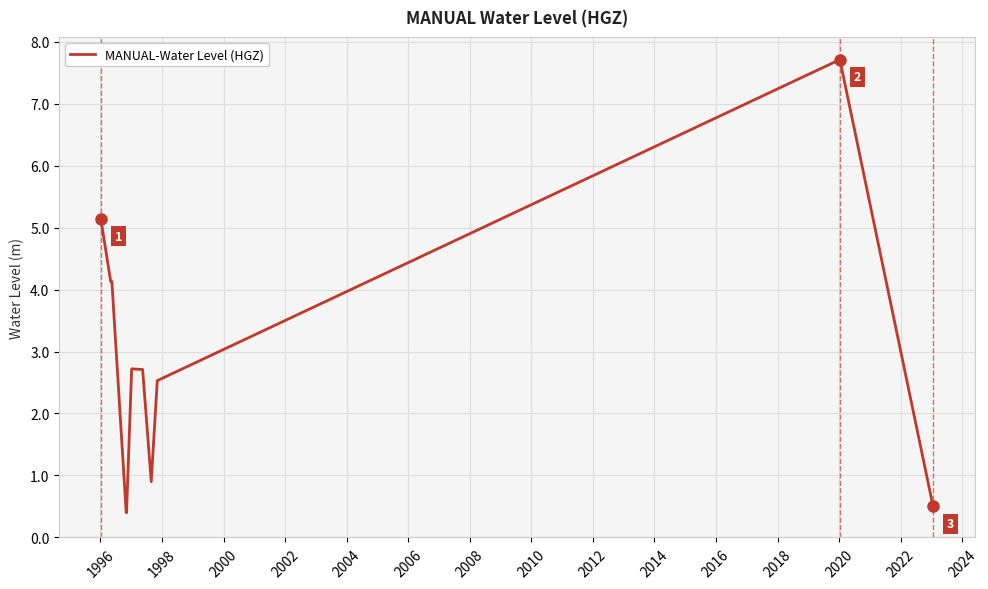

What is the smallest value displayed?

0.4